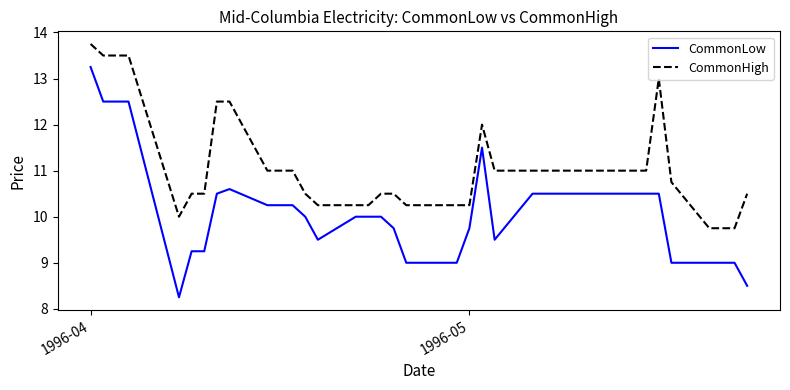

Rank the series by their average value, from lowest to highest.

CommonLow, CommonHigh